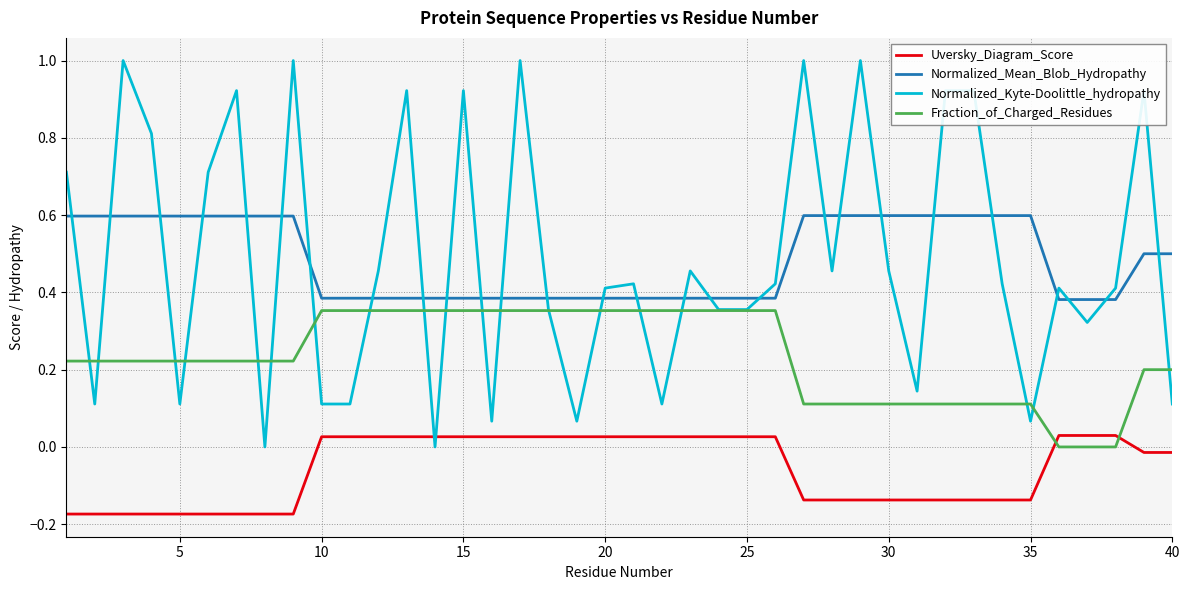

Which series has the largest range (max minus min)?

Normalized_Kyte-Doolittle_hydropathy